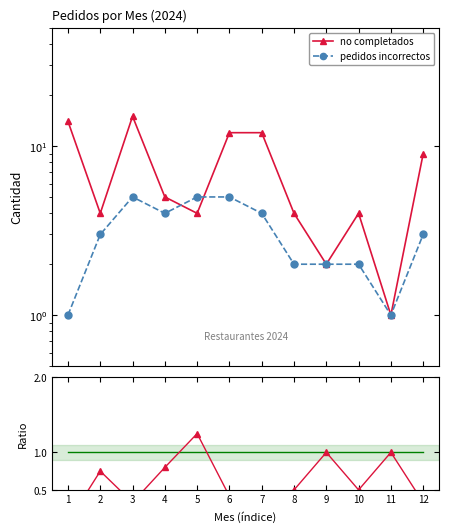

What is the value of the ratio=1 point at the 6th from the left?

1.0